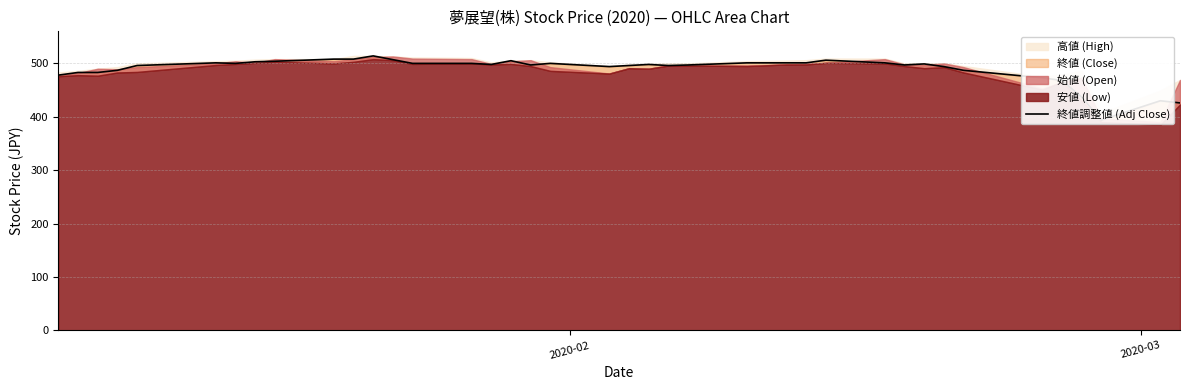

What is the average value?

489